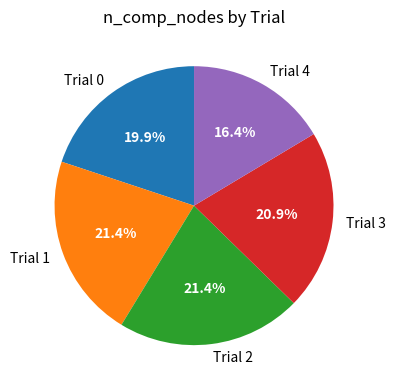

Between Trial 2 and Trial 4, which is larger?

Trial 2